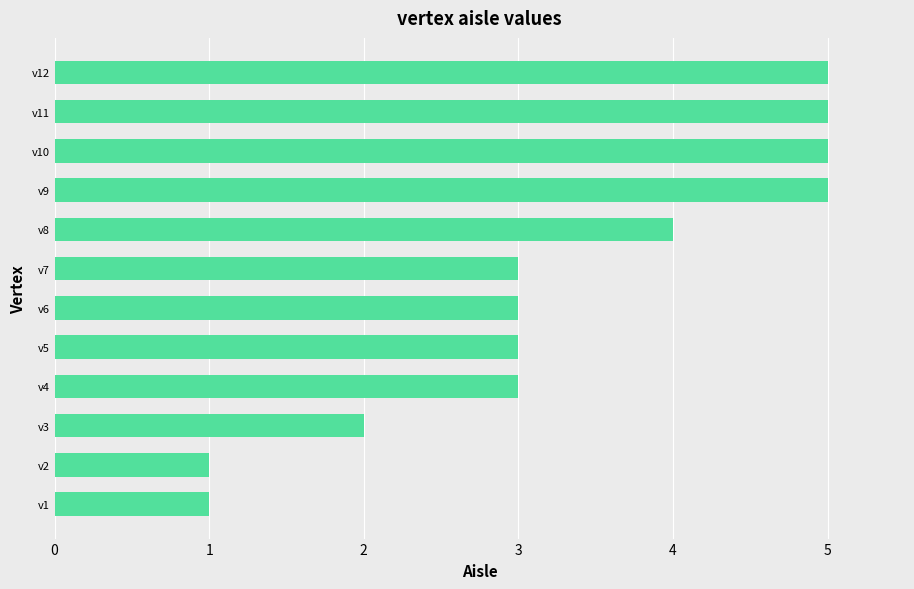

What is the maximum value shown in the chart?

5